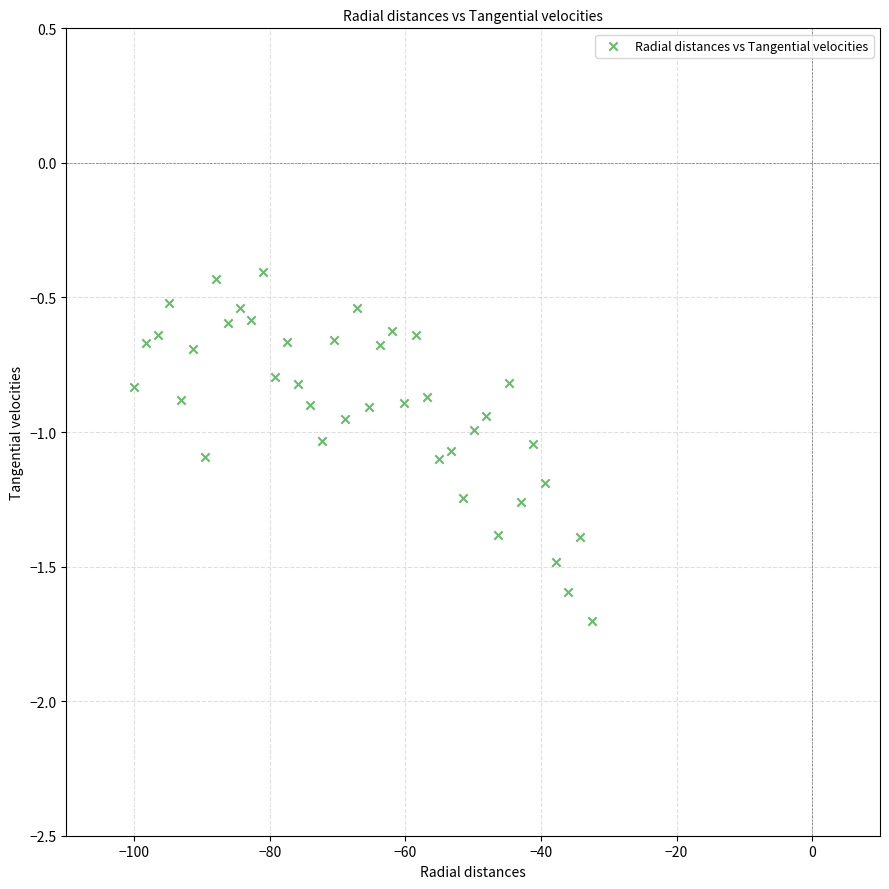

What is the range of Y values (max minus min)?

1.3